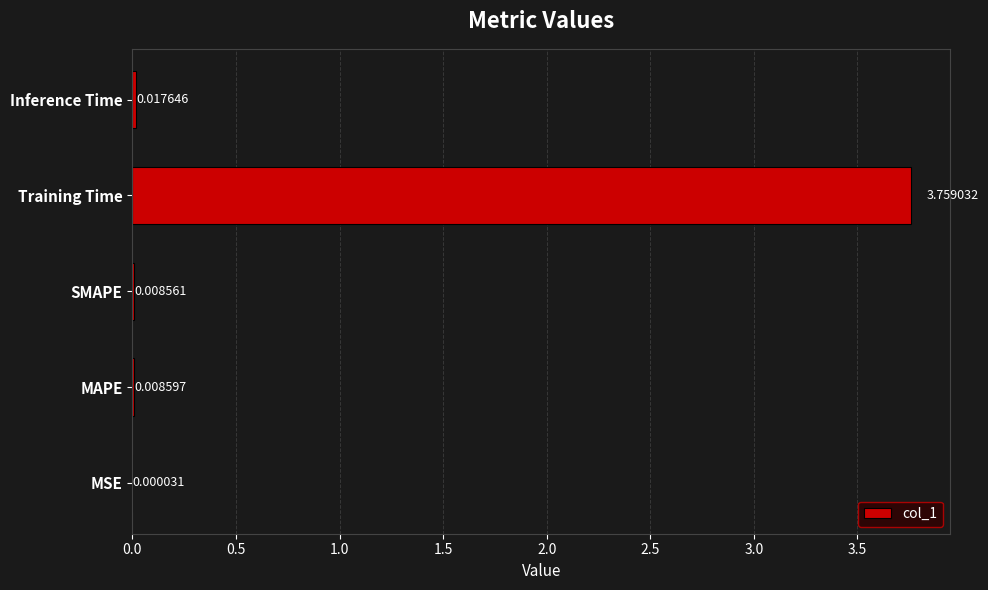

What is the change in value from SMAPE to Training Time?

+3.8